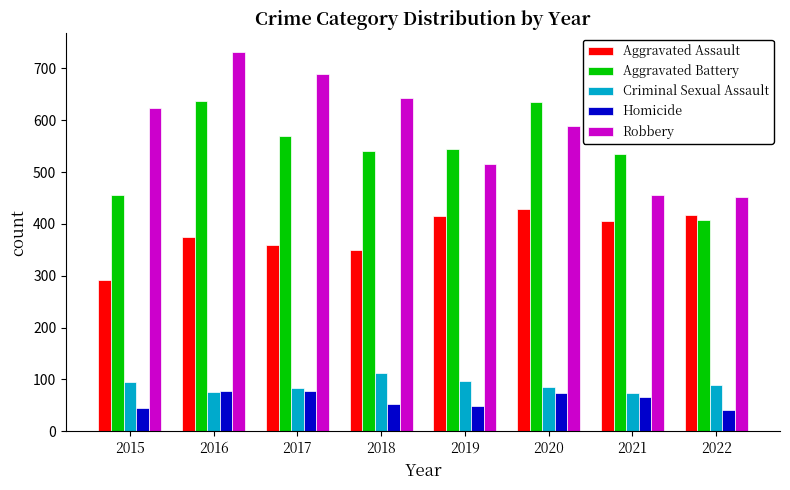

Which series has the largest total across all categories?

Robbery